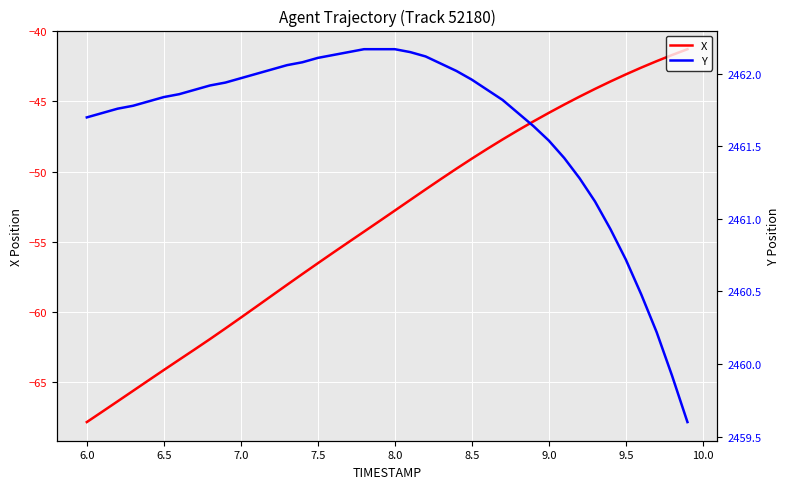

At which label does X reach its minimum?

6.0